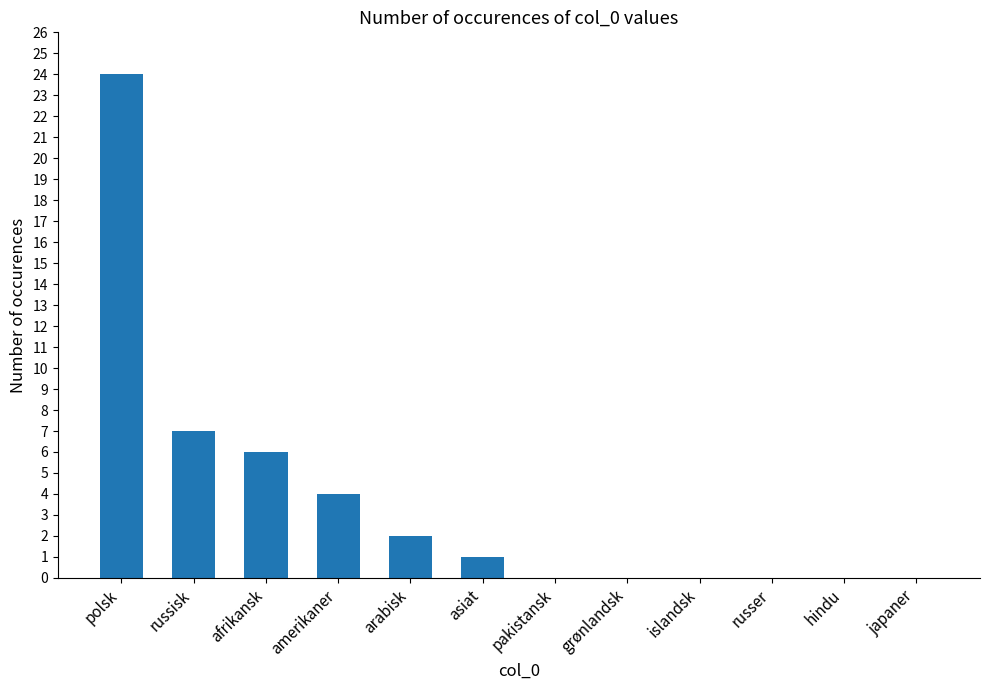

True or false: the data shows 3 at arabisk.

False